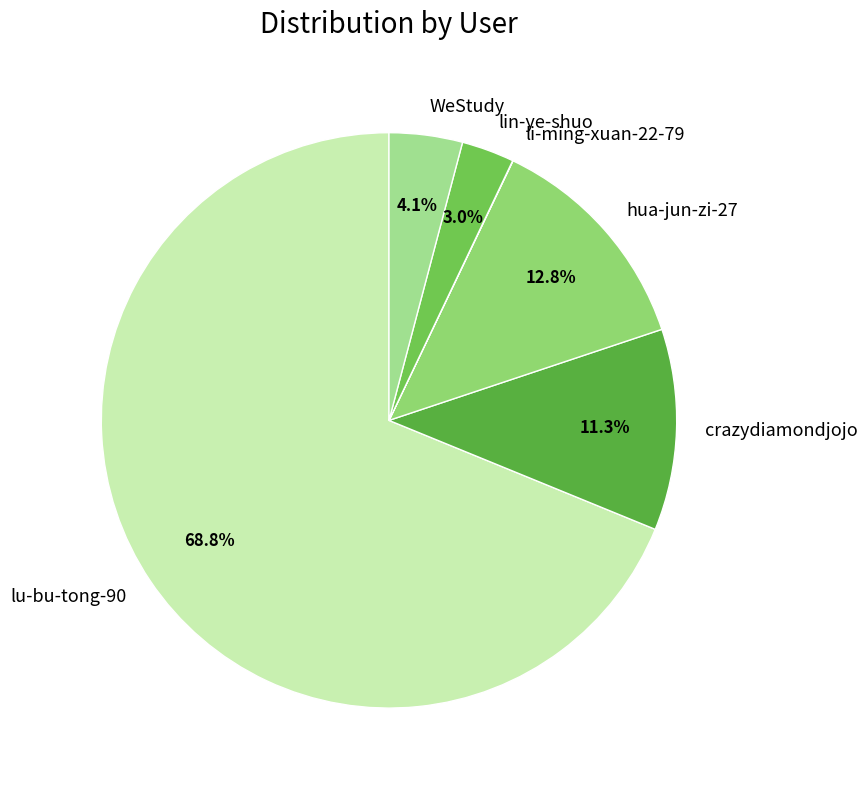

To the nearest percent, what is the average slice percentage?

17%